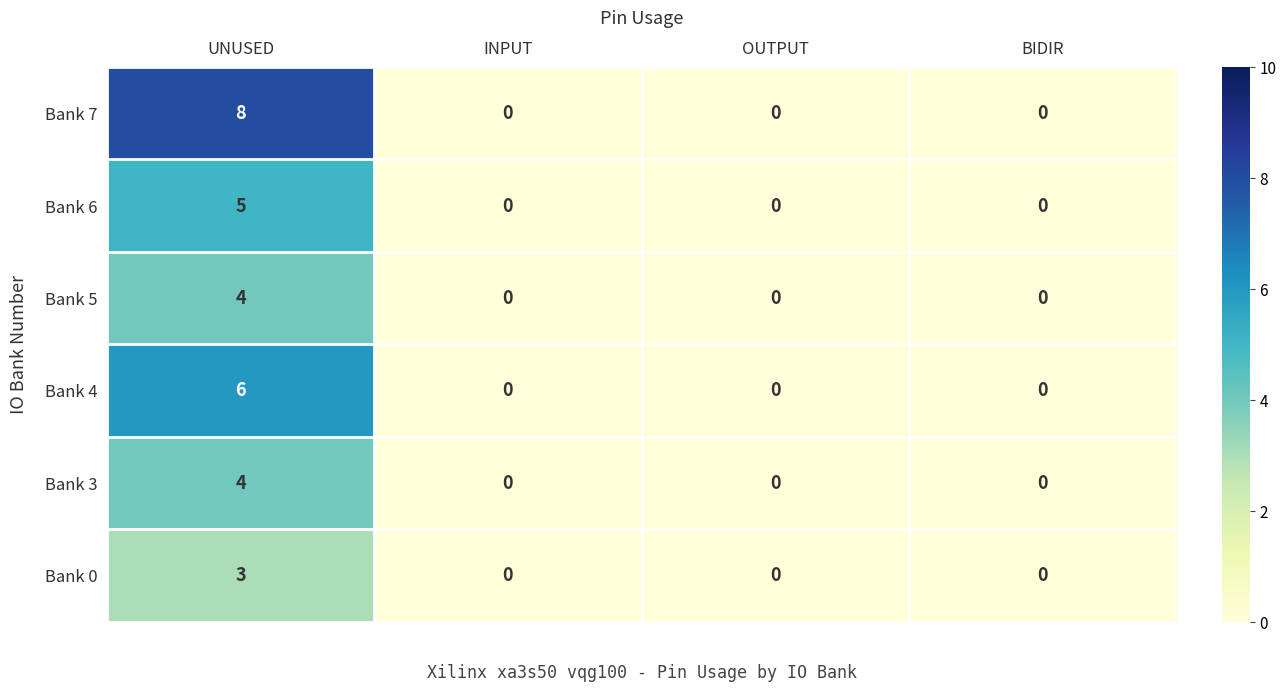

Count the Bank 4 values in the range 0 to 6.

4